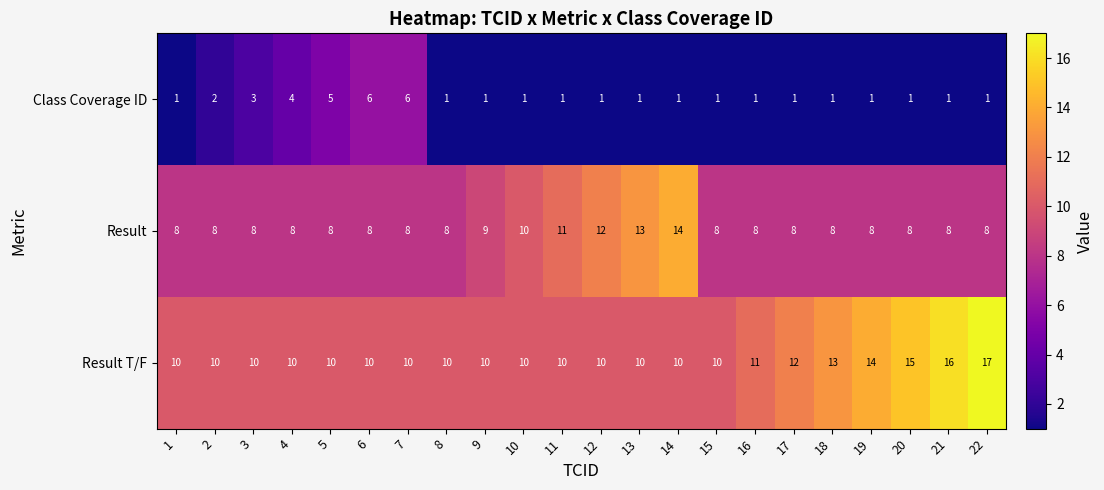

Is it true that Result equals 8 at 21?

True